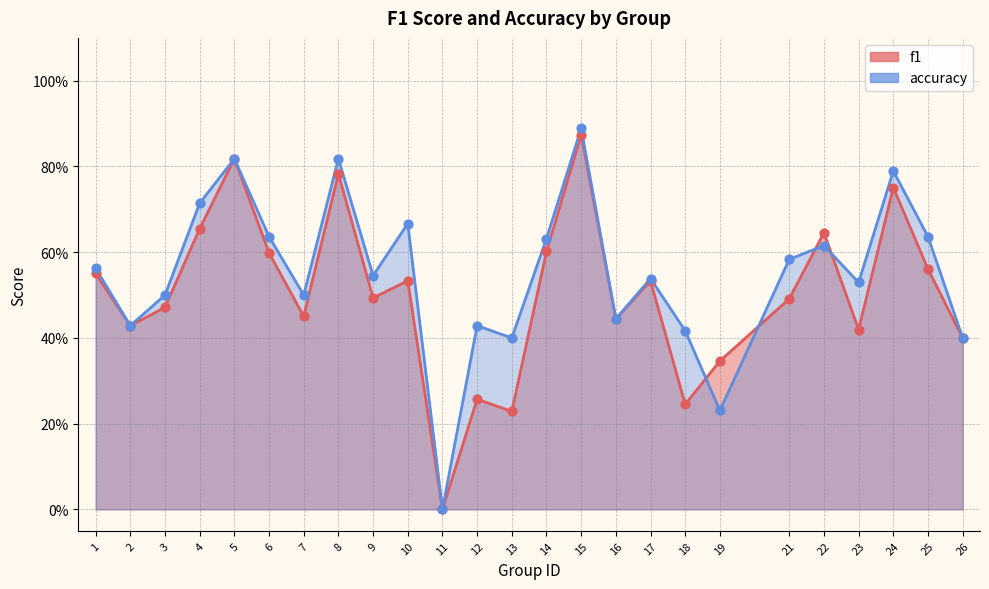

What are all the series names shown in the legend?

f1, accuracy